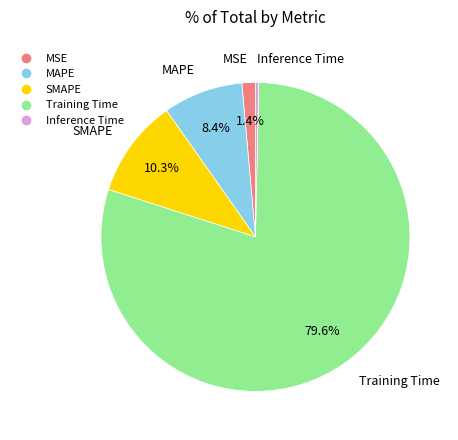

True or false: Inference Time accounts for 14% of the total.

False